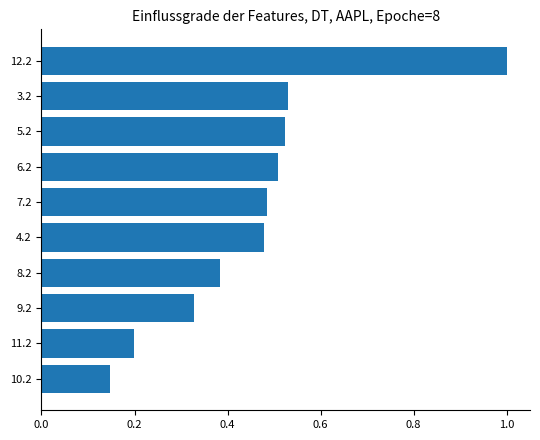

At which label is the value closest to 0?

10.2